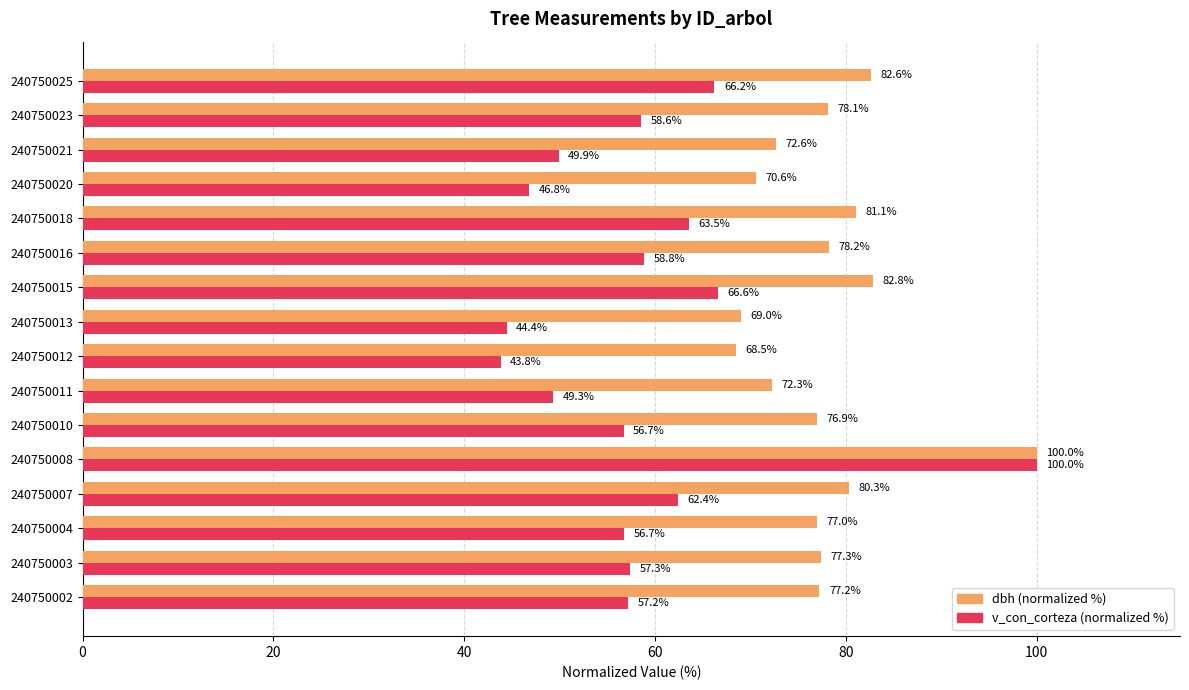

Which series has the widest spread of values?

v_con_corteza (normalized %)